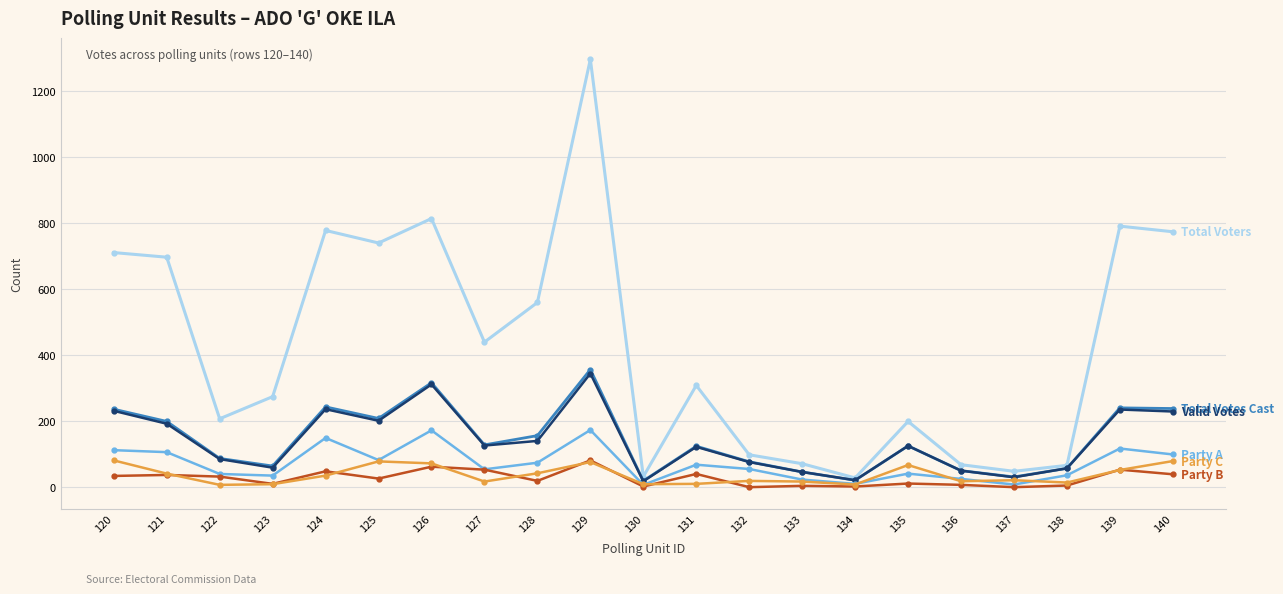

Which label corresponds to the largest value in the chart?

129